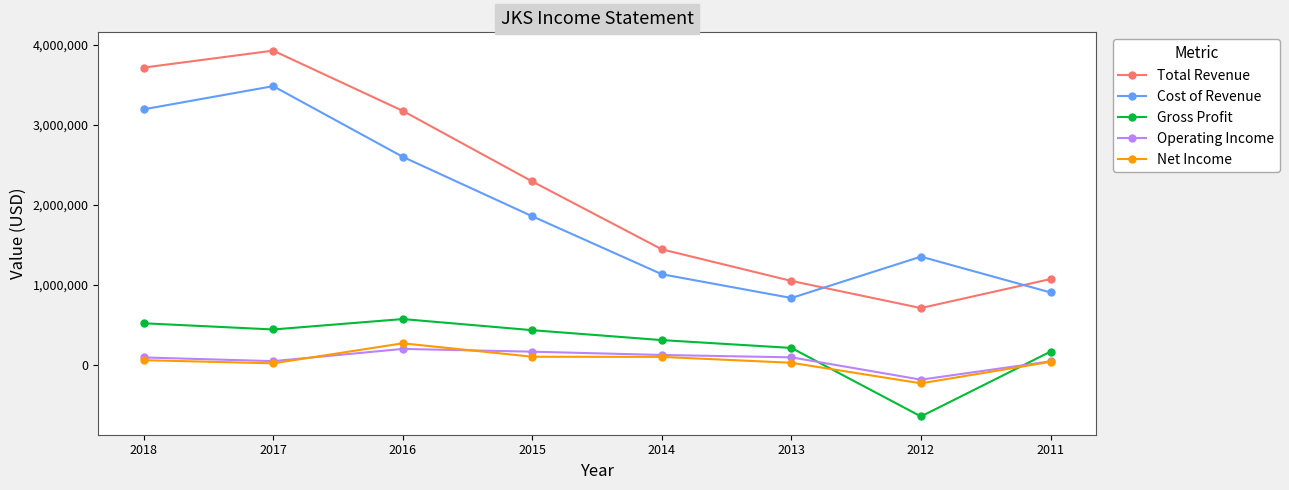

What is the approximate value of Total Revenue at 2013, to the nearest 50?

1050600